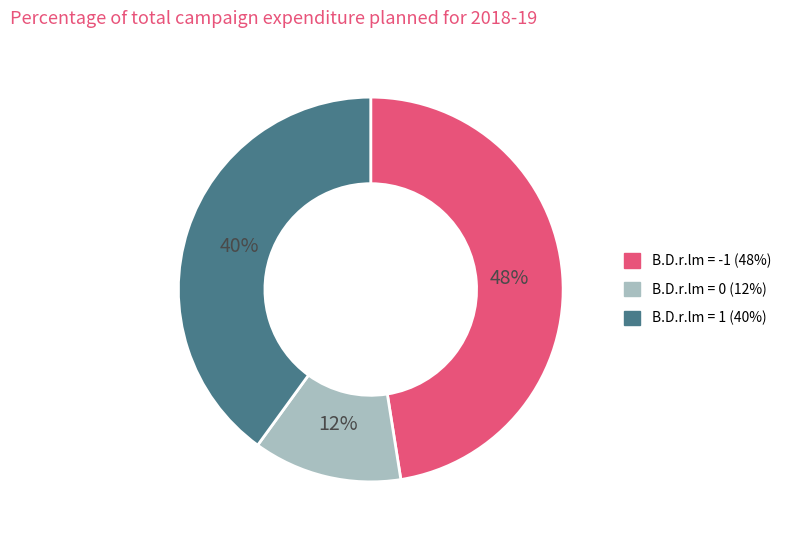

To the nearest percent, what is the average slice percentage?

33%